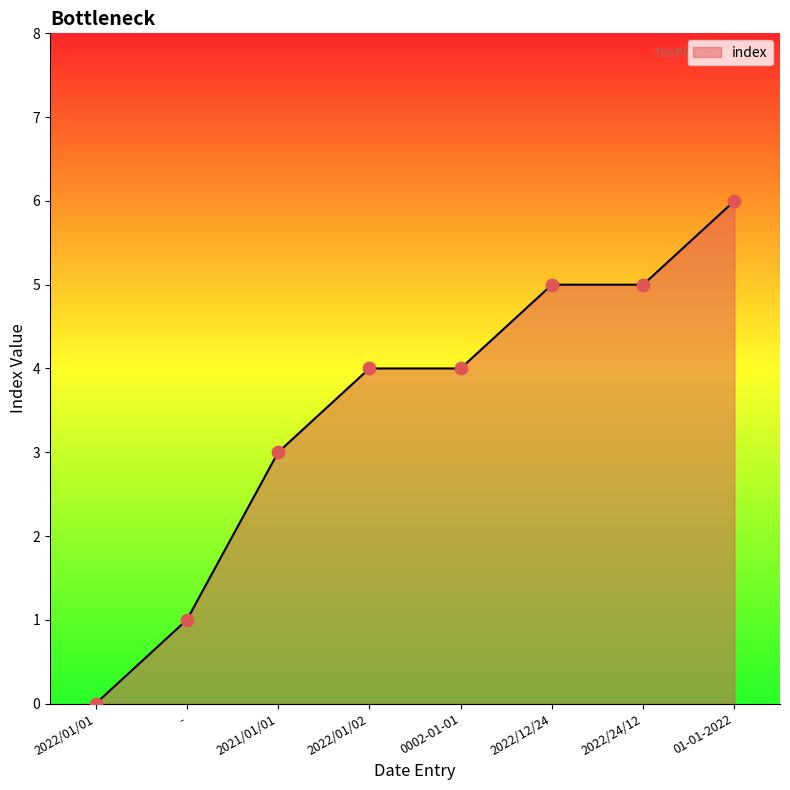

What is the change in value from 2021/01/01 to 01-01-2022?

+3